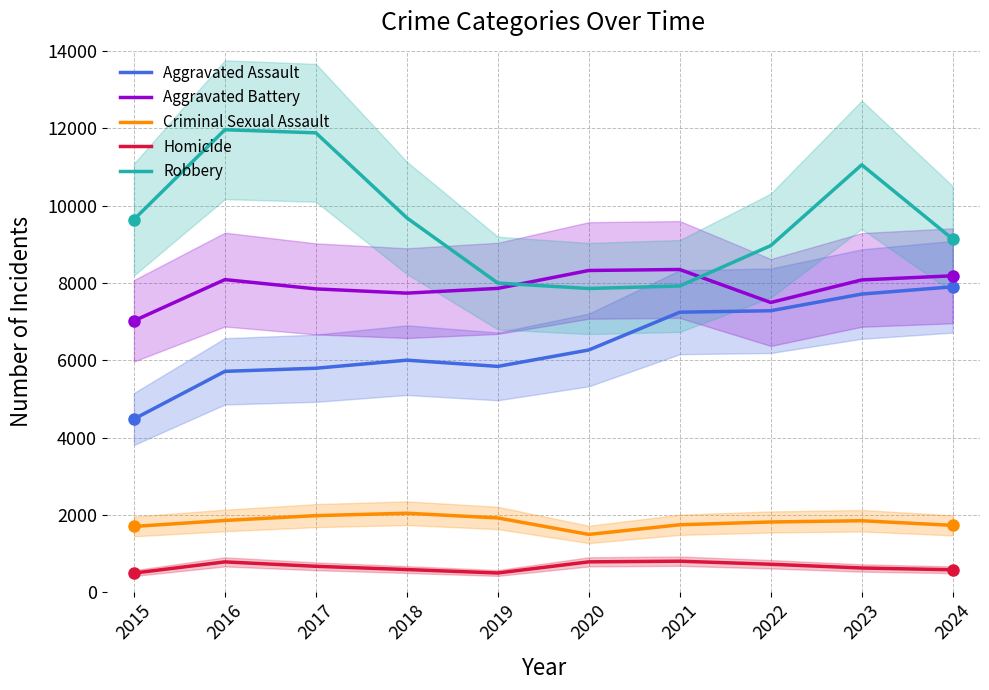

Which category has the highest value in the Aggravated Assault series?

2024